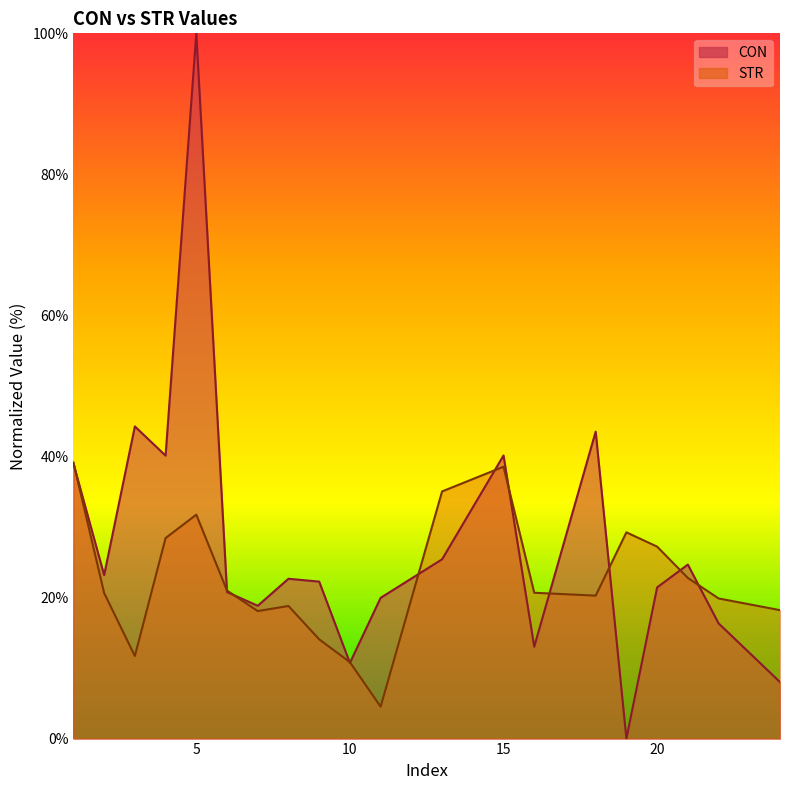

Where is CON nearest to the value 50?

3